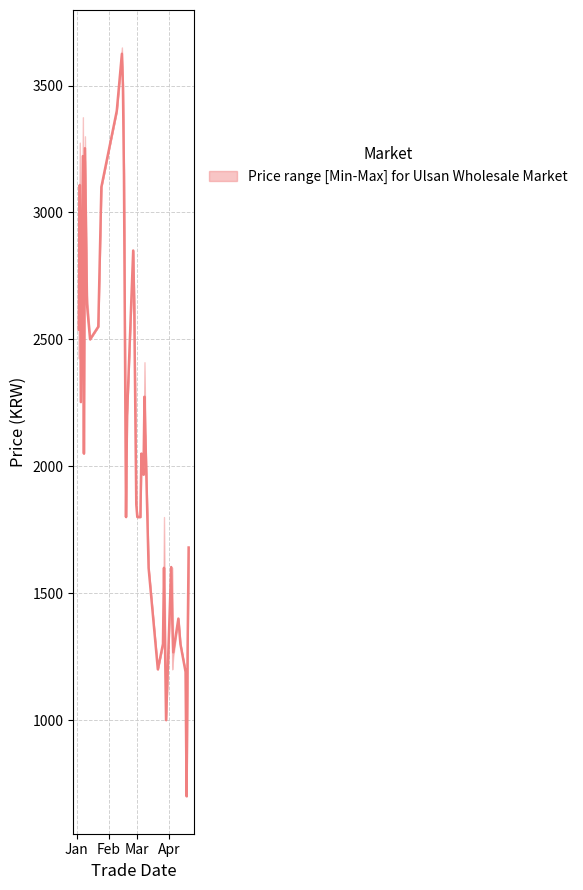

What is the label of the 33rd point from the right?

2013-01-14